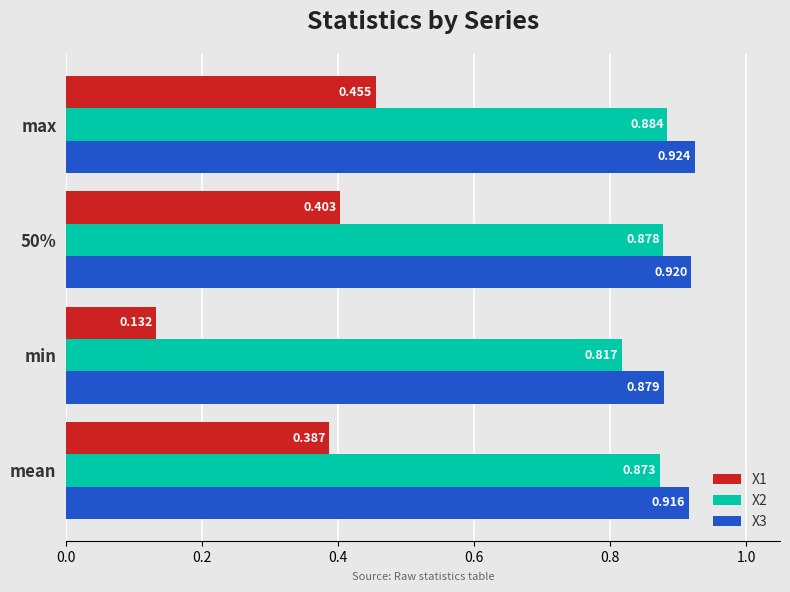

What are all the series names shown in the legend?

X1, X2, X3